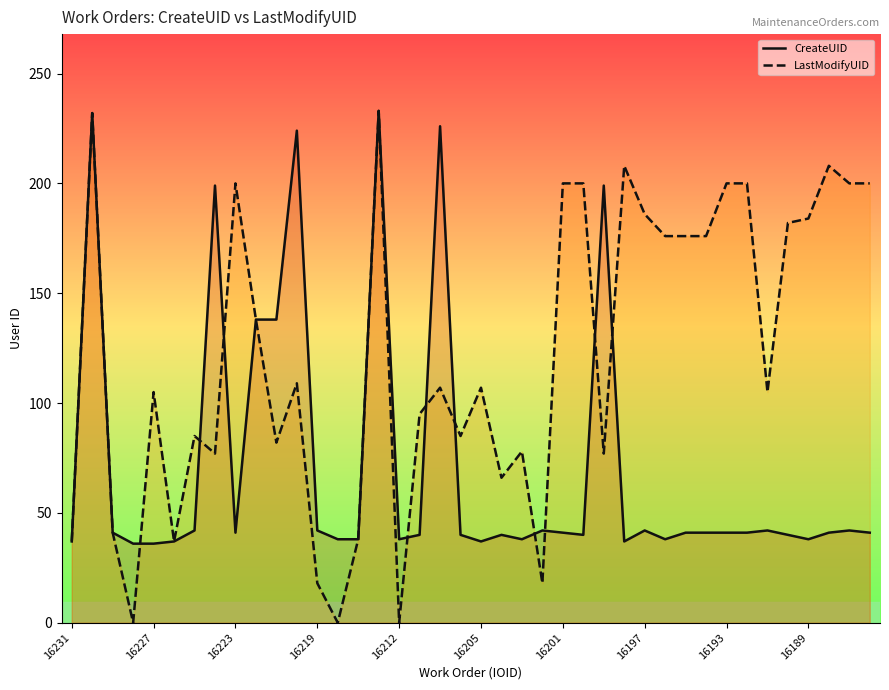

What is the total value across all series at 39?

241